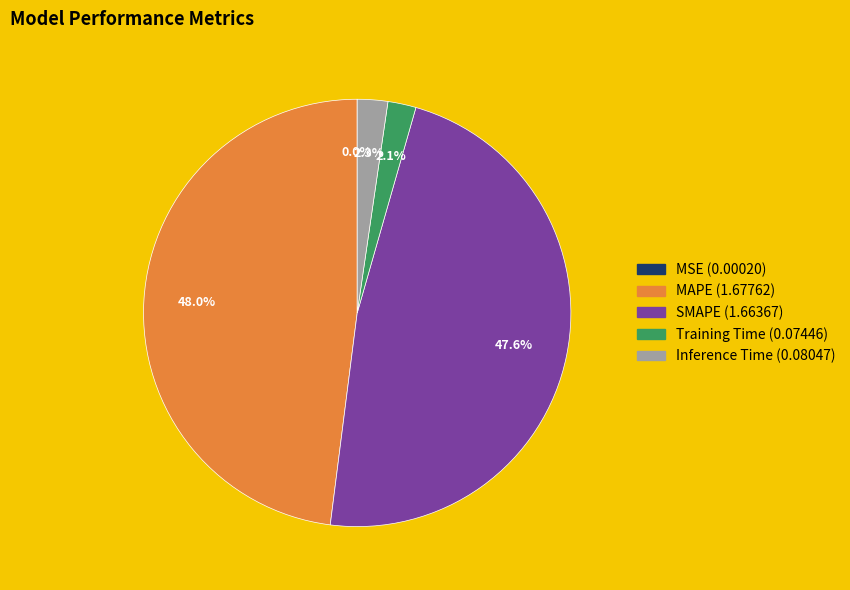

Does any single category account for the majority?

No